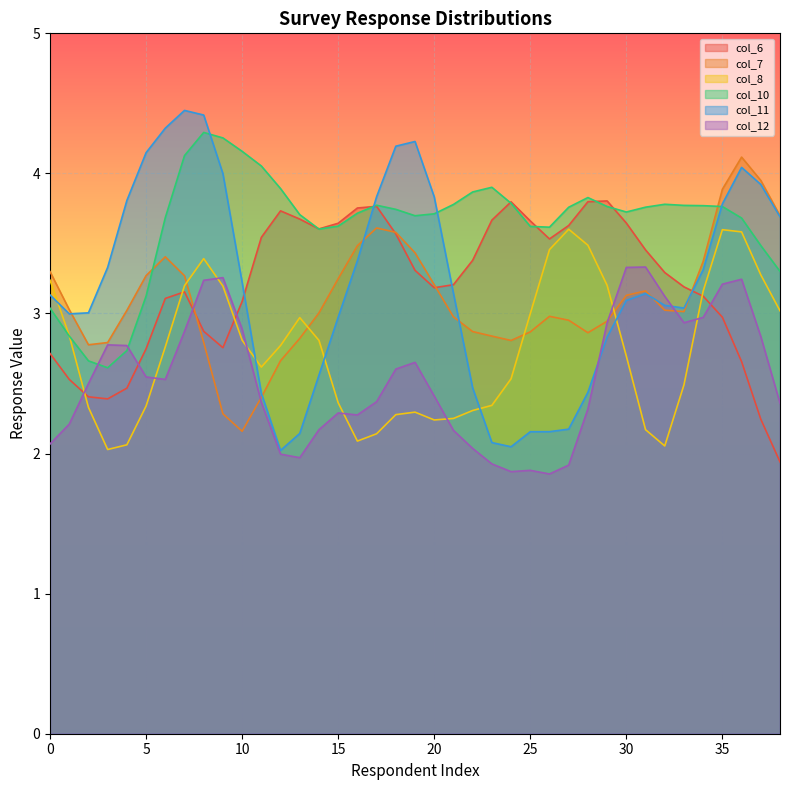

Which series has the largest total across all categories?

col_10